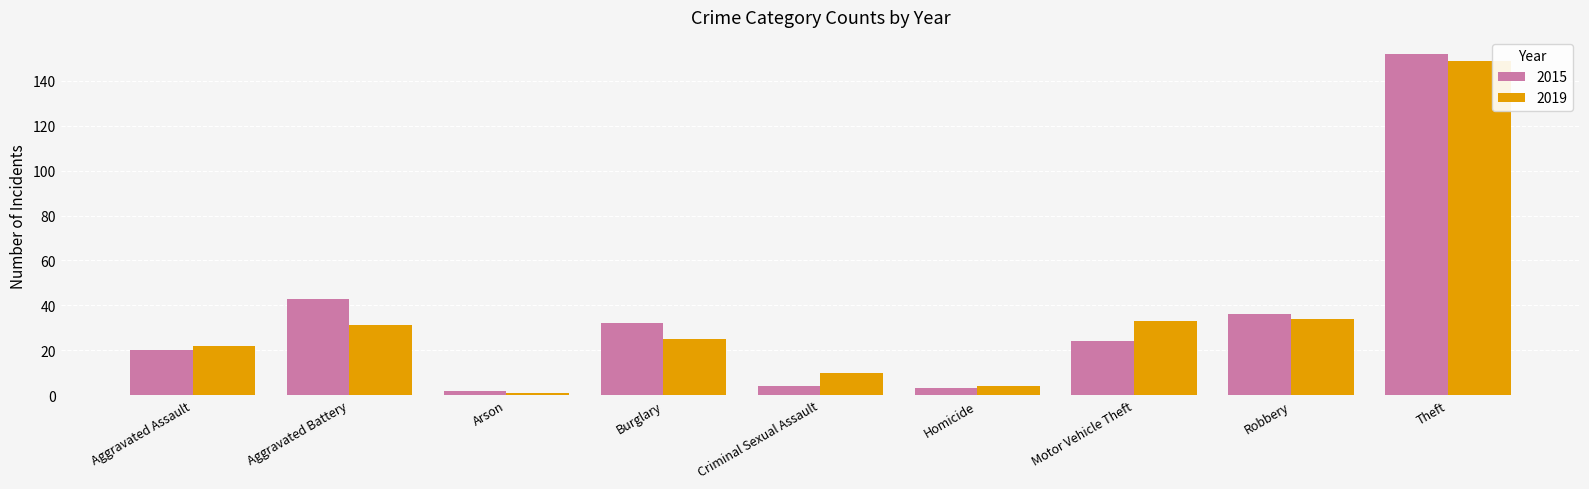

Where does the 2015 series first go above 24?

Aggravated Battery